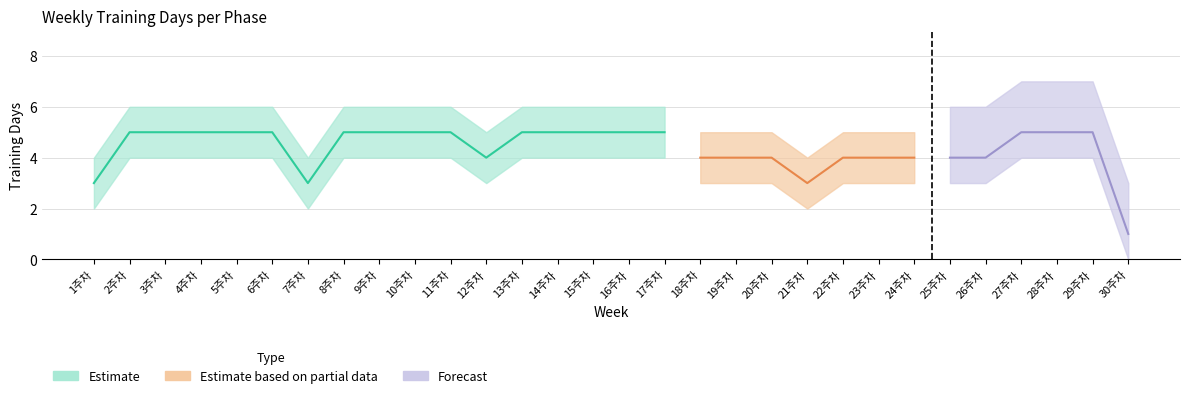

True or false: Forecast and Estimate intersect in this chart.

False